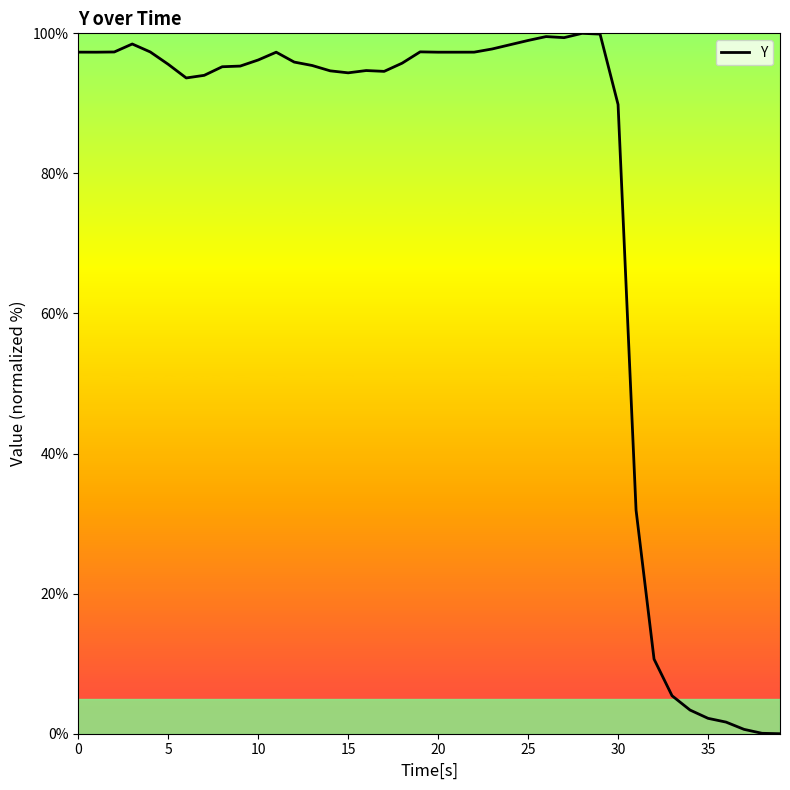

What is the maximum value shown in the chart?

100.0